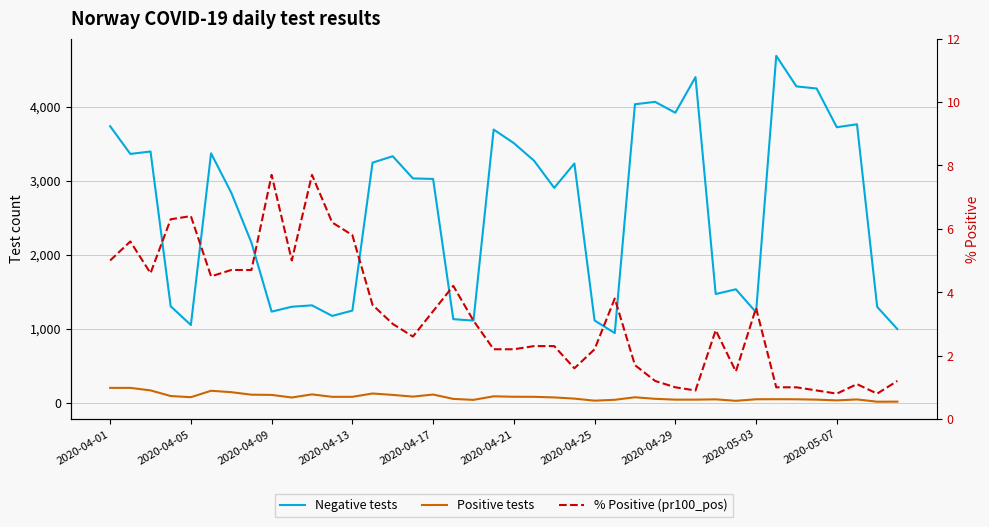

What is the spread (max minus min) of values at 15?

3027.4